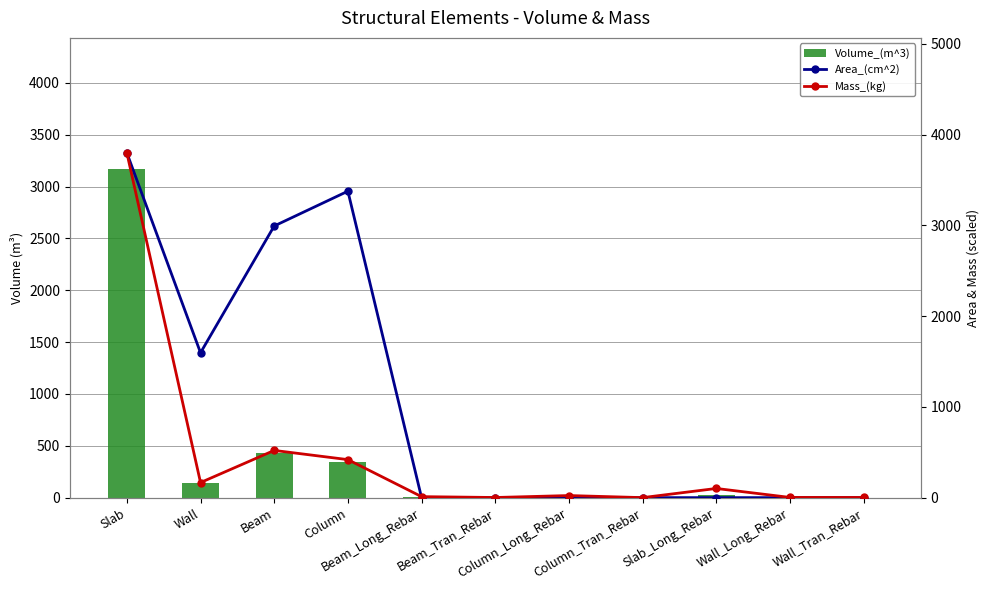

What is the difference between the maximum and minimum values in the Mass_(kg) series?

3799.8